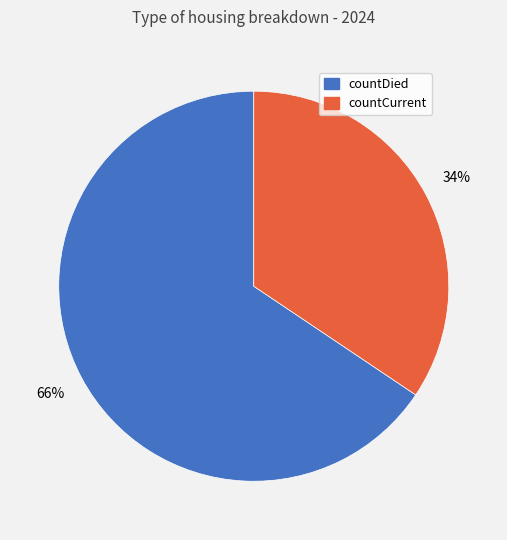

Does countDied account for over 50% of the chart?

Yes